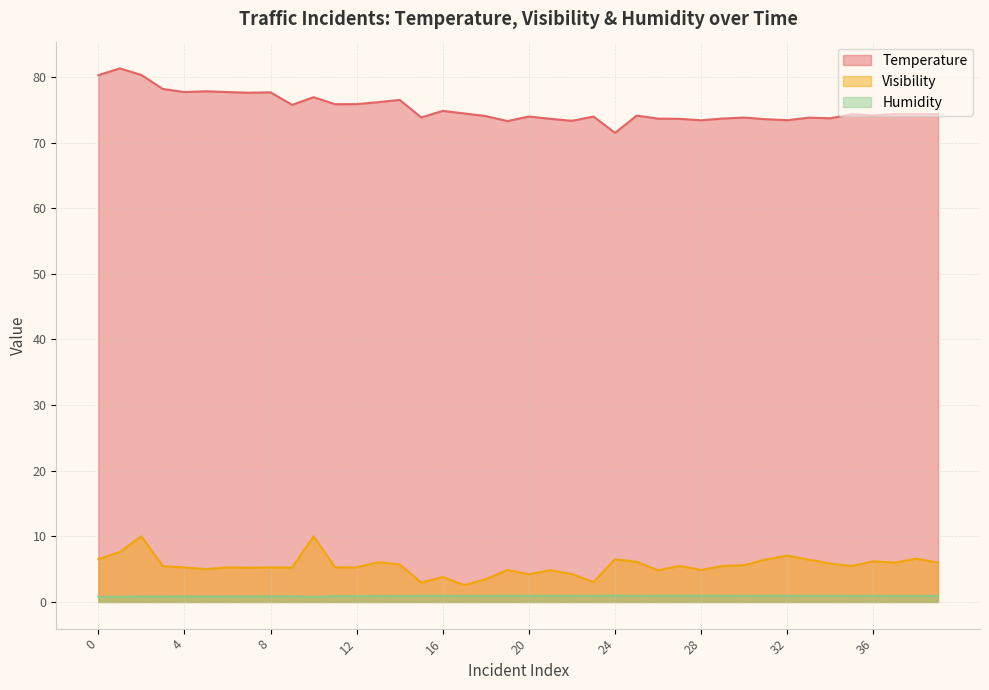

True or false: Humidity and Visibility intersect in this chart.

False